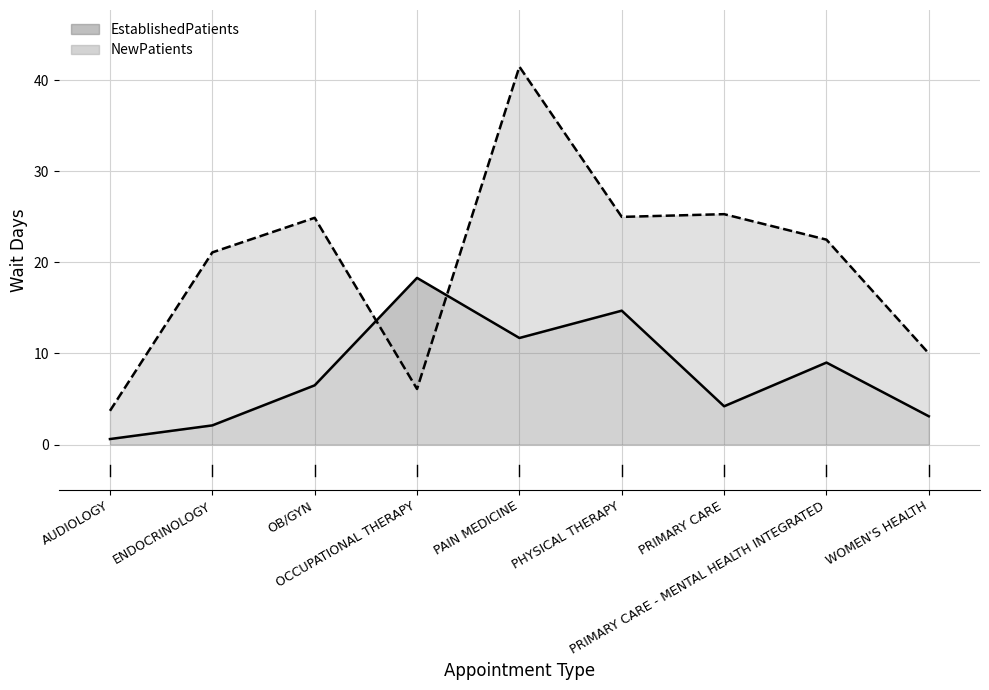

Which series changed the most between PAIN MEDICINE and PRIMARY CARE - MENTAL HEALTH INTEGRATED?

NewPatients